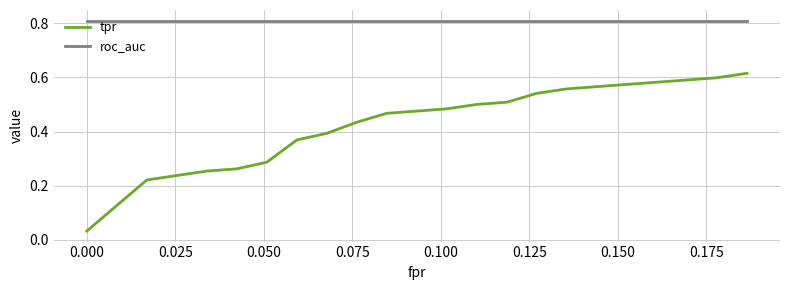

Does the chart display data point markers on the line(s)?

No